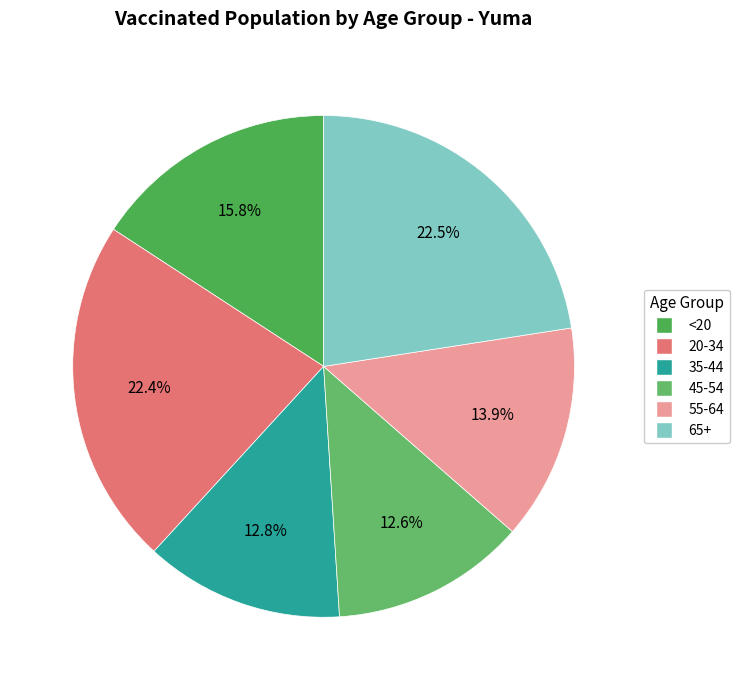

Which slice is the smallest?

45-54